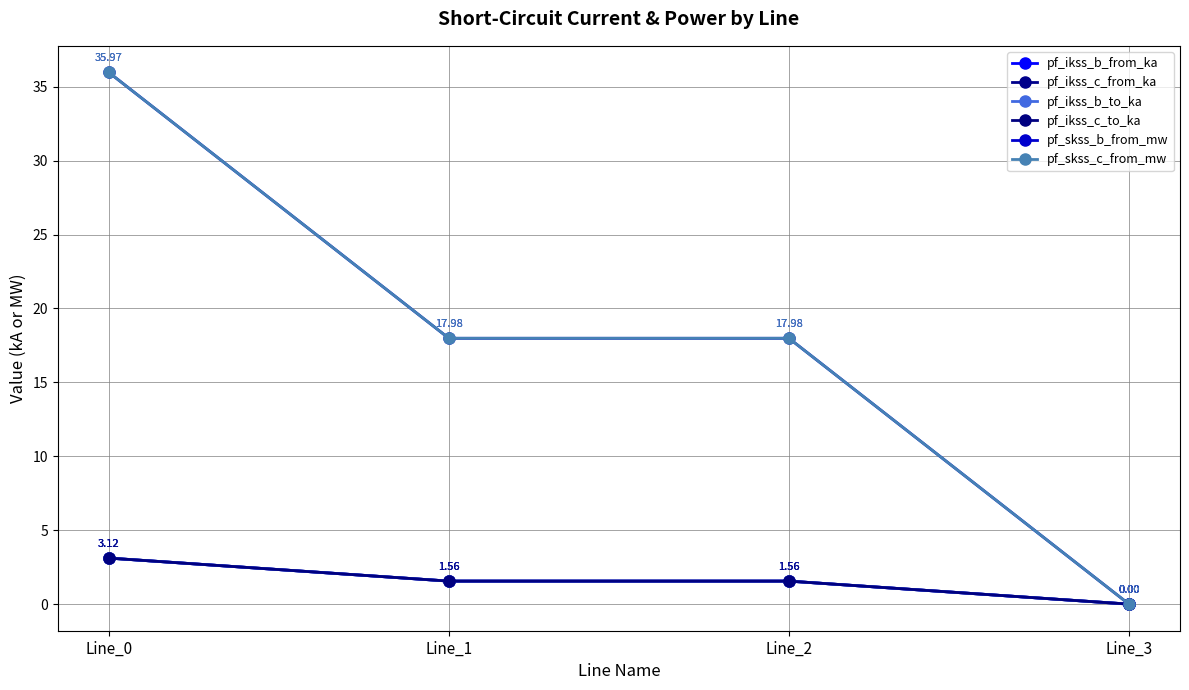

True or false: pf_ikss_c_to_ka and pf_ikss_c_from_ka intersect in this chart.

True